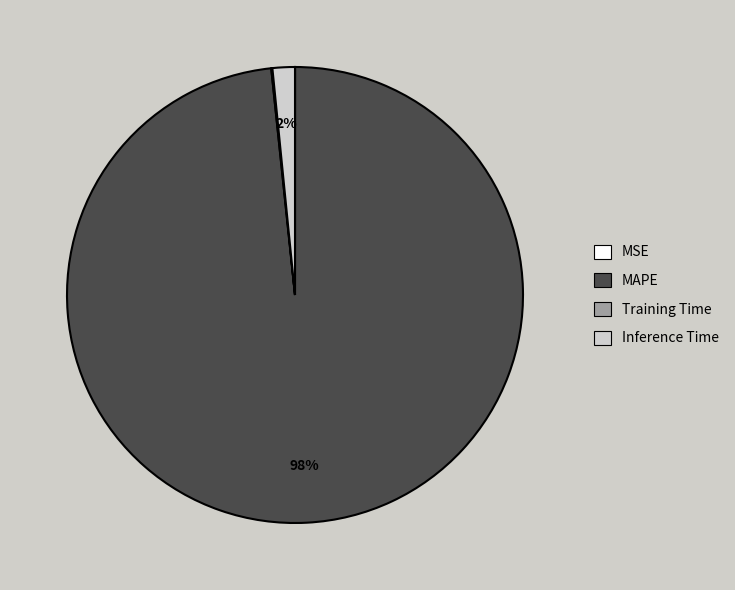

To the nearest percent, what portion does MAPE represent?

98%